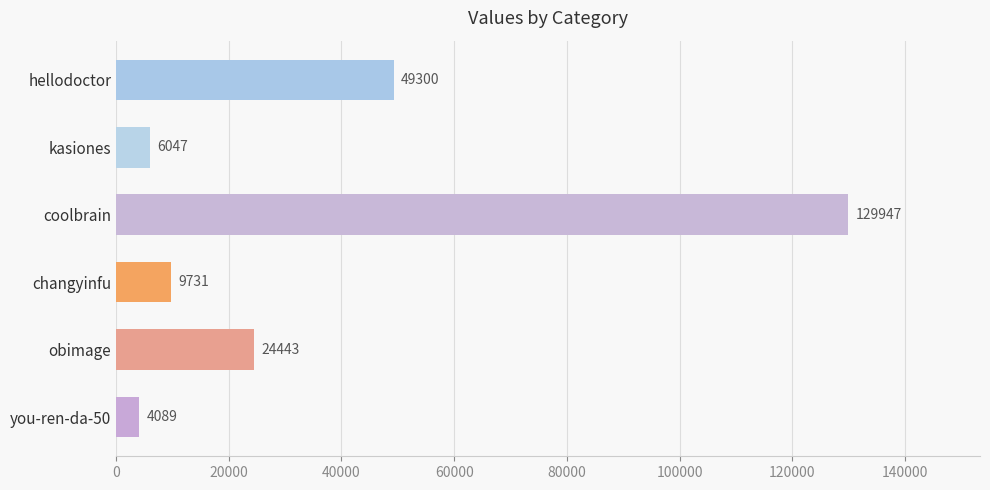

What is the sum of all values?

223557